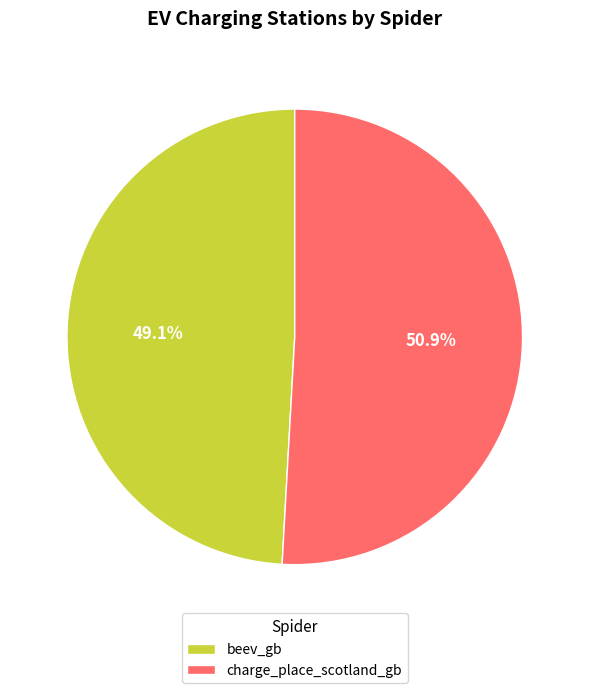

Count the number of slices in the pie.

2